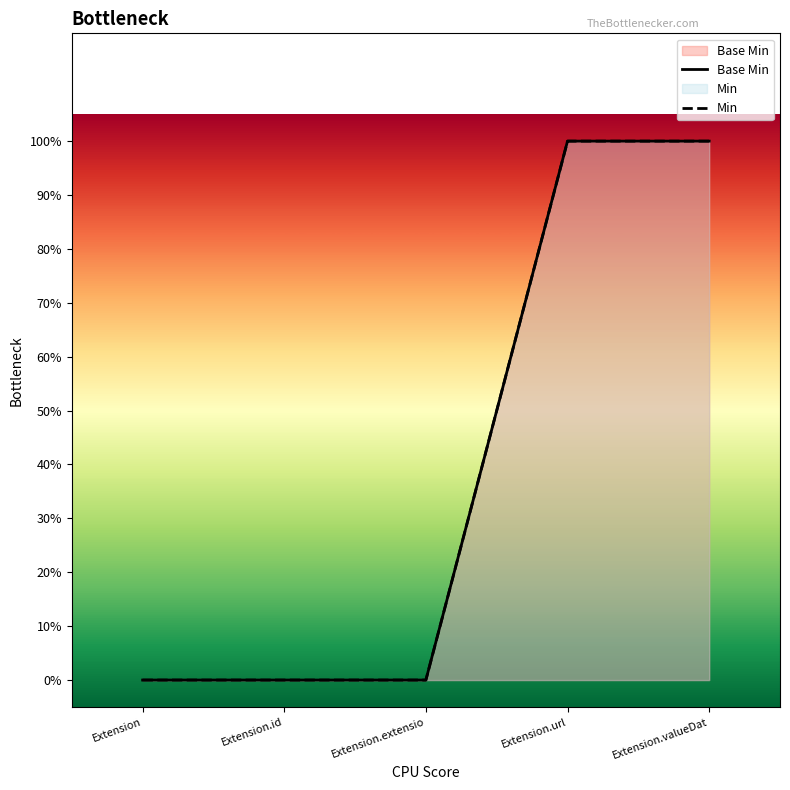

What is the difference between the second highest and second lowest values in the Base Min series?

1